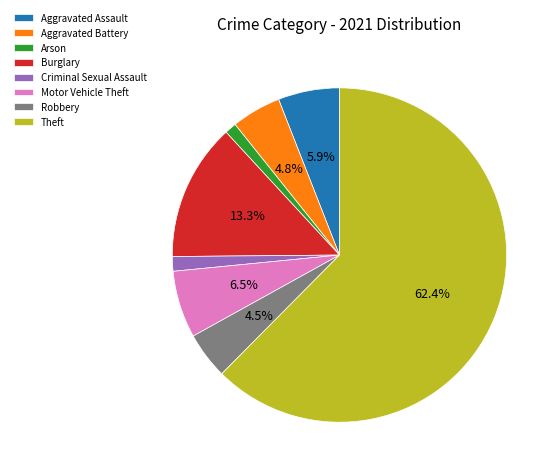

The Criminal Sexual Assault slice represents 11% of the pie. True or false?

False